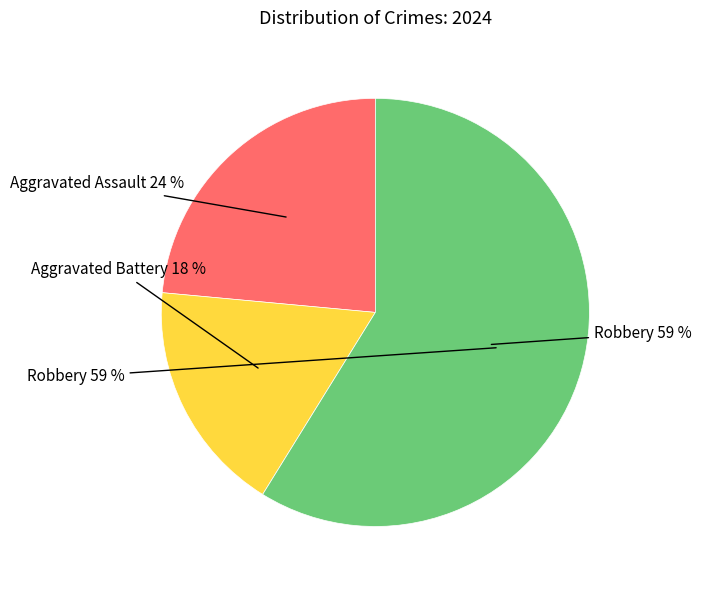

Which slice is the largest?

Robbery